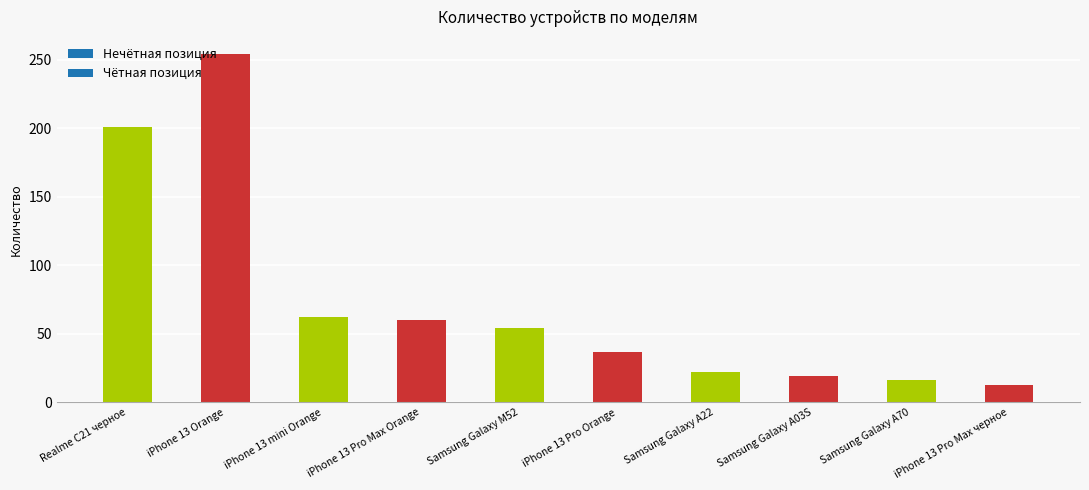

How many values are below 54?

5